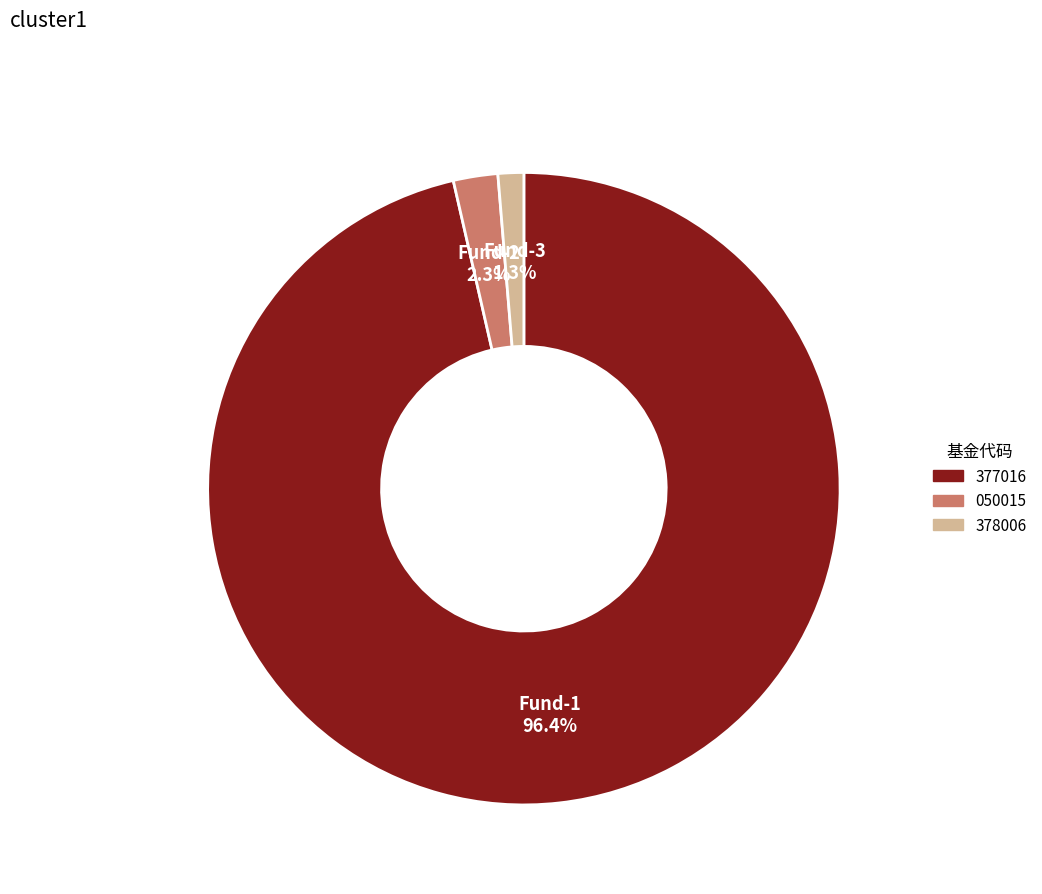

Rank the categories by value from highest to lowest.

377016, 050015, 378006